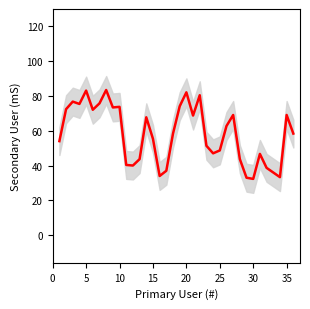

How many lines are shown in the chart?

1